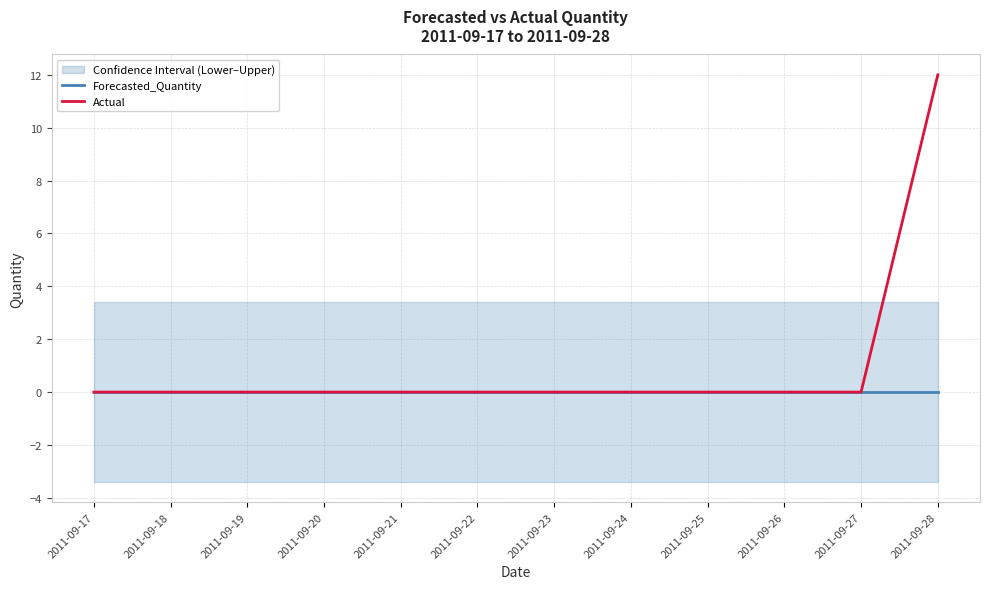

Is the value of Actual at 2011-09-22 greater than the value of Forecasted_Quantity at 2011-09-25?

No